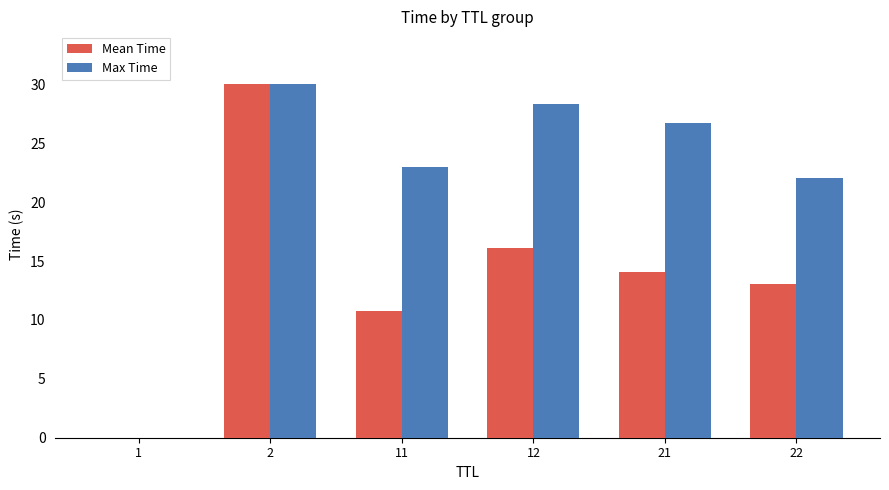

Which series changed the most between 11 and 21?

Max Time